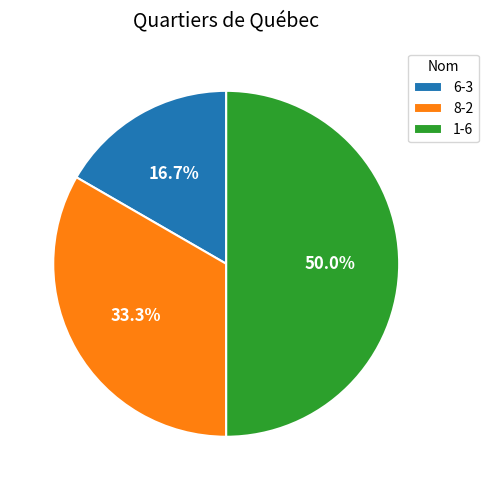

Is it true that 6-3 is 17% of the pie?

True